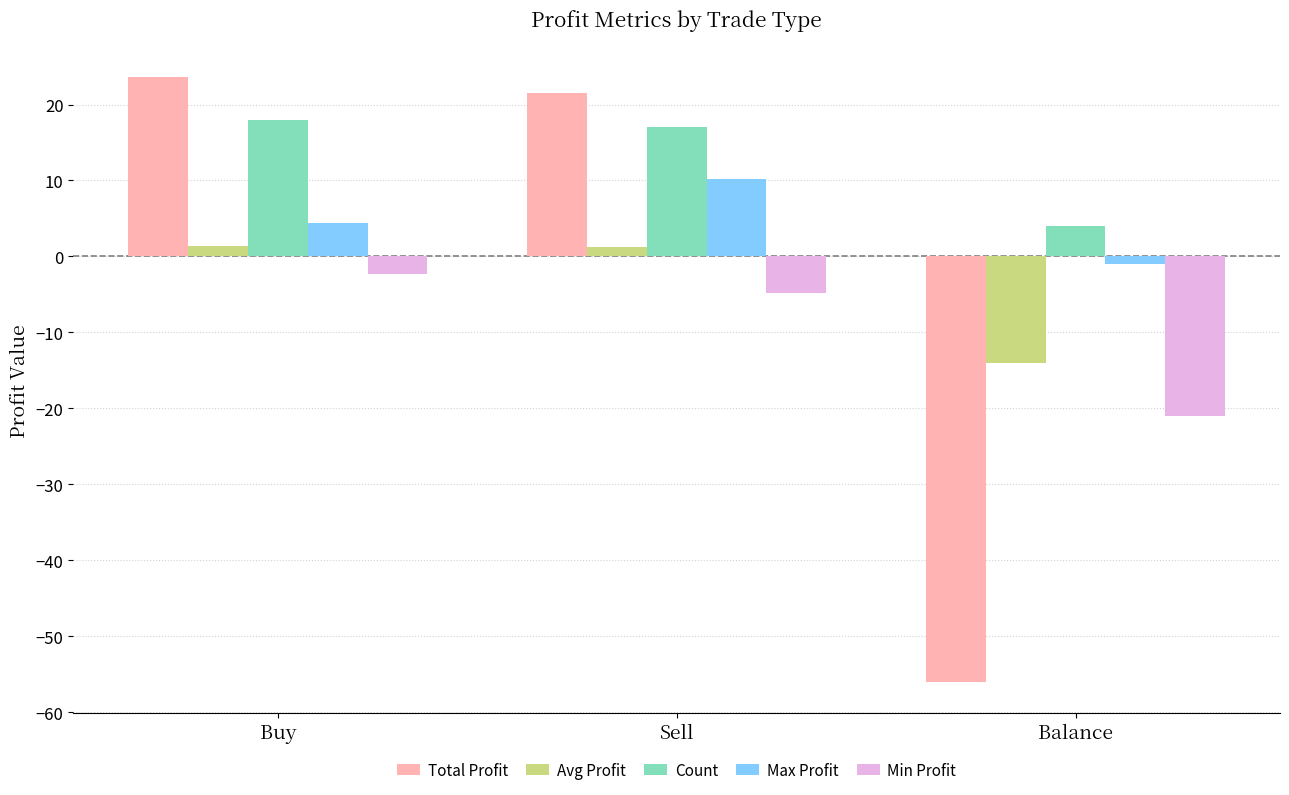

What is the label of the 2nd bar from the left?

Sell